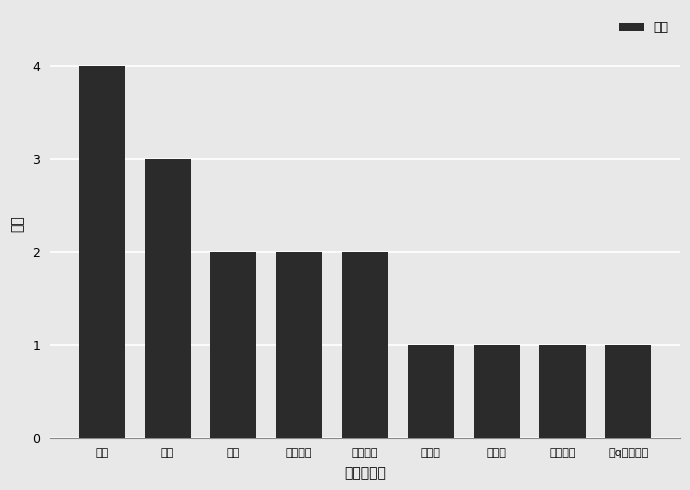

Rank the categories by value from highest to lowest.

联网, 冗余, 时间, 增加英文, 主体错误, 不相关, 低价值, 轻微冗余, 首q定语错误